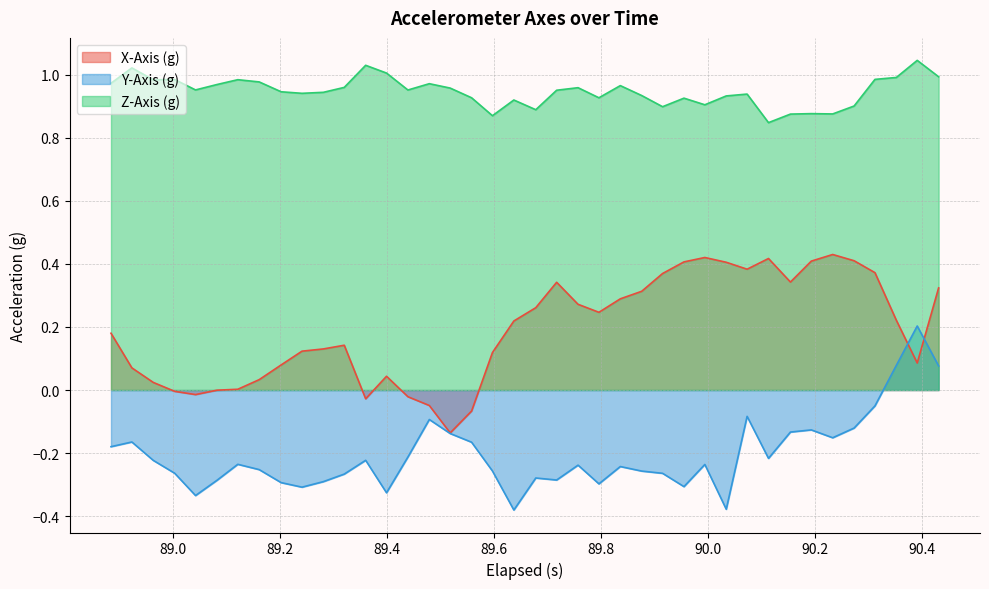

How many lines are shown in the chart?

3